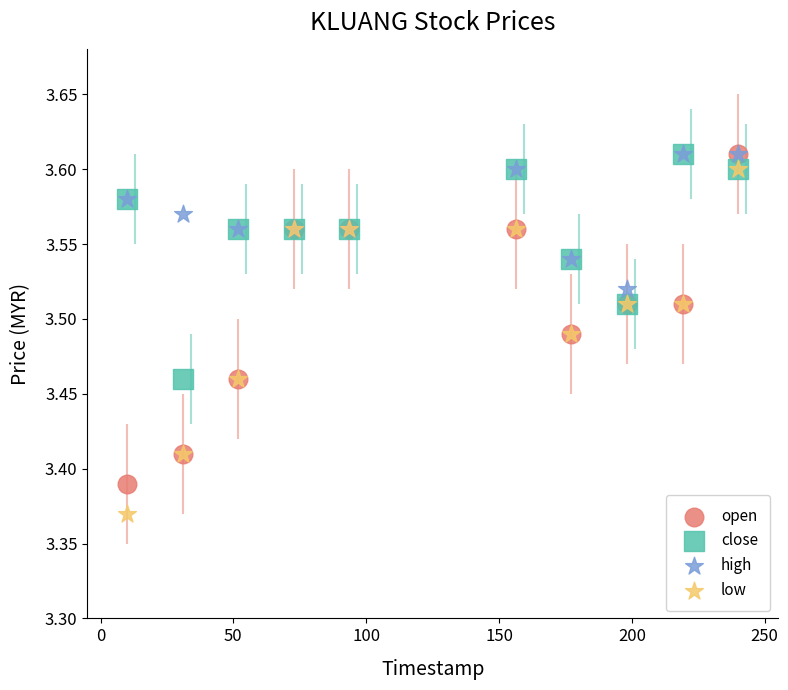

Which series has the widest spread of Y values?

low